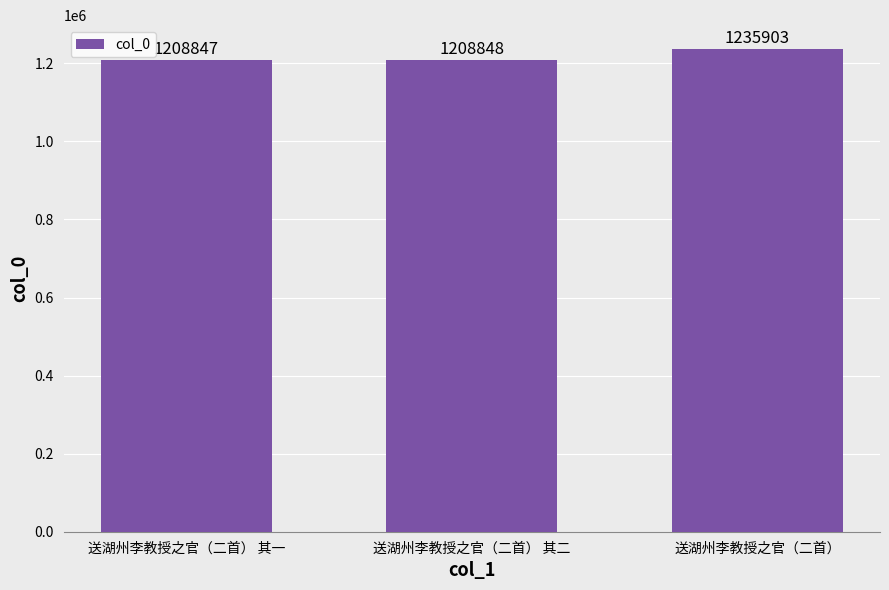

What is the label of the 3rd bar from the right?

送湖州李教授之官（二首） 其一